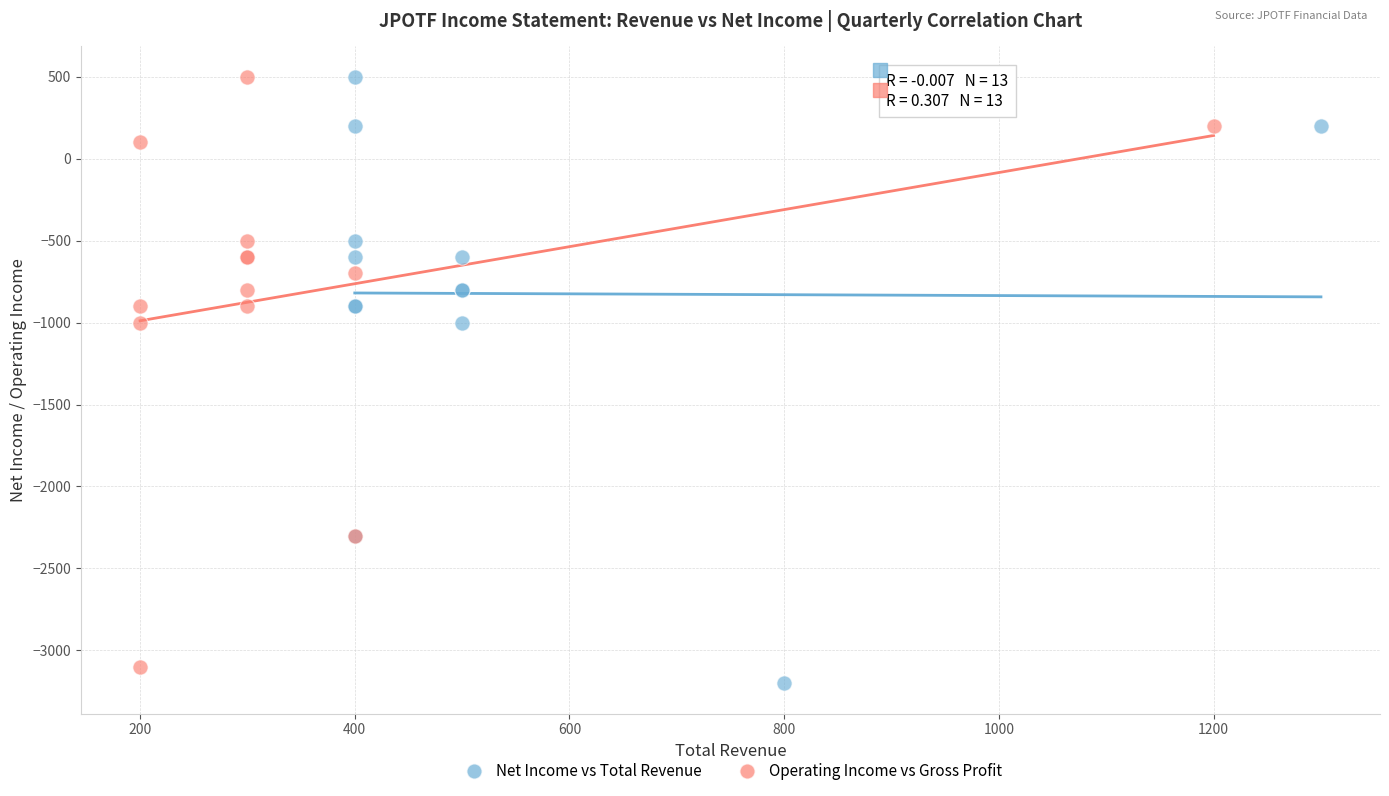

Which series has the largest Y range (max minus min)?

Net Income vs Total Revenue